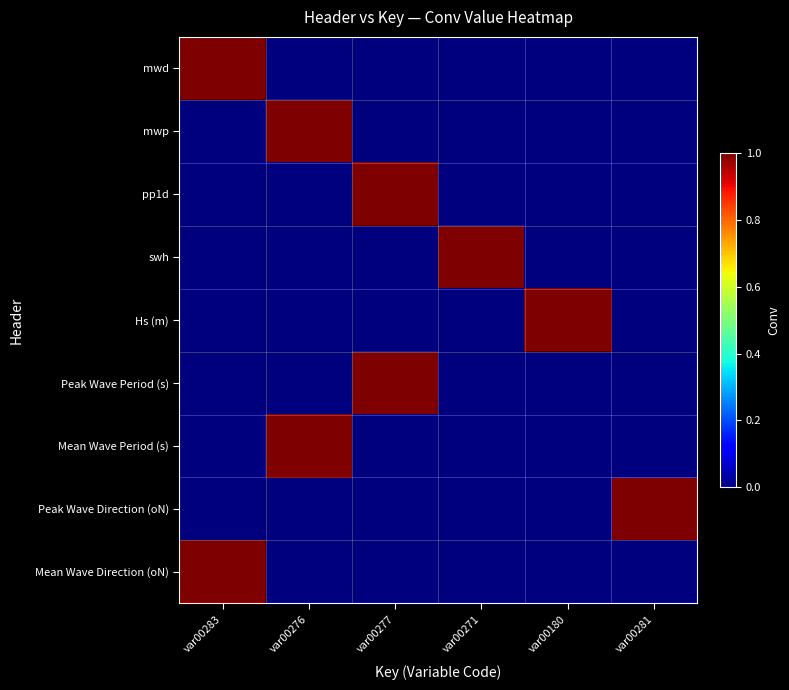

How many series are shown in this chart?

9